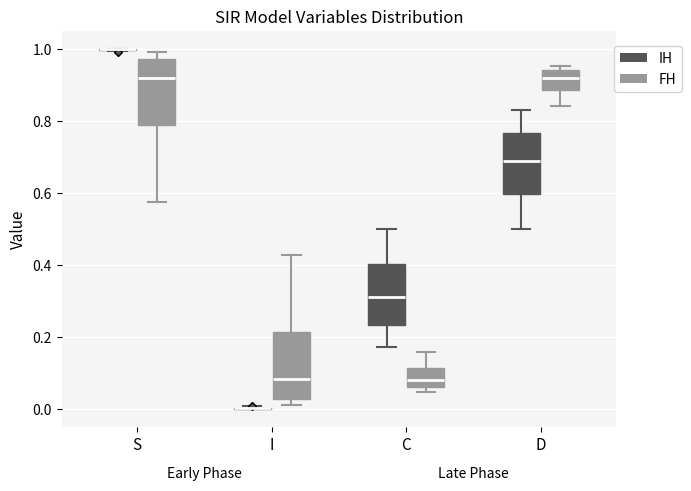

Reading left to right, read every box against the y-axis: the position of its median line, the range the box covers, and the ends of its whiskers. The values are not printed on the chart, so give them approximately, as read against the axis.

S (IH): box collapsed to a line at 1.00, whiskers 1.00 to 1.00
S (FH): median 0.92, box 0.78 to 0.98, whiskers 0.58 to 1.00
I (IH): box collapsed to a line at 0.00, whiskers 0.00 to 0.00
I (FH): median 0.08, box 0.02 to 0.22, whiskers 0.00 to 0.42
C (IH): median 0.32, box 0.24 to 0.40, whiskers 0.18 to 0.50
C (FH): median 0.08, box 0.06 to 0.12, whiskers 0.04 to 0.16
D (IH): median 0.68, box 0.60 to 0.76, whiskers 0.50 to 0.82
D (FH): median 0.92, box 0.88 to 0.94, whiskers 0.84 to 0.96